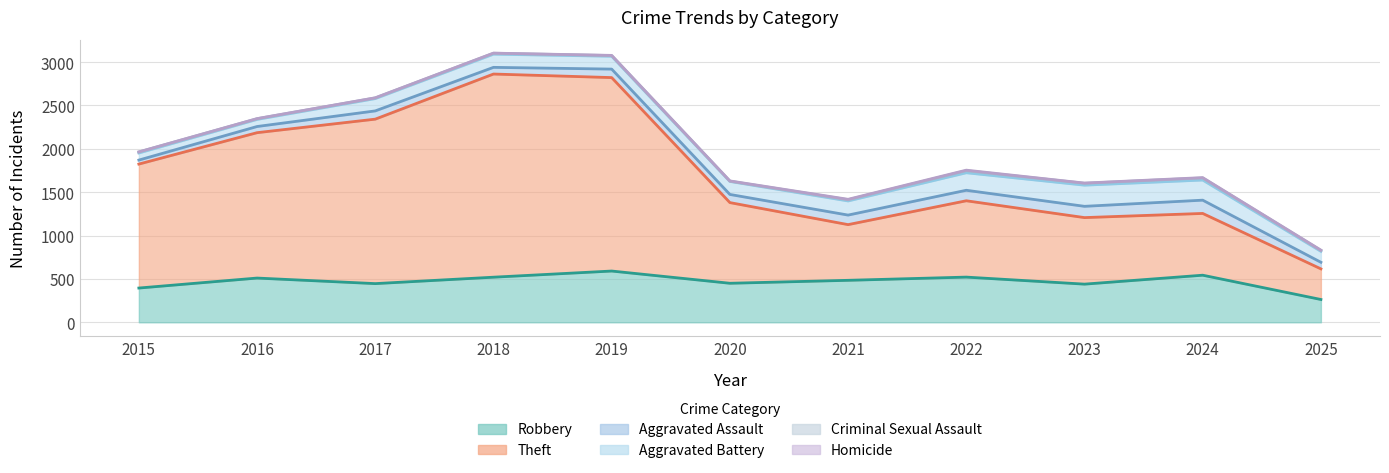

What is the sum of the Aggravated Assault values at 2016 and 2015?

117